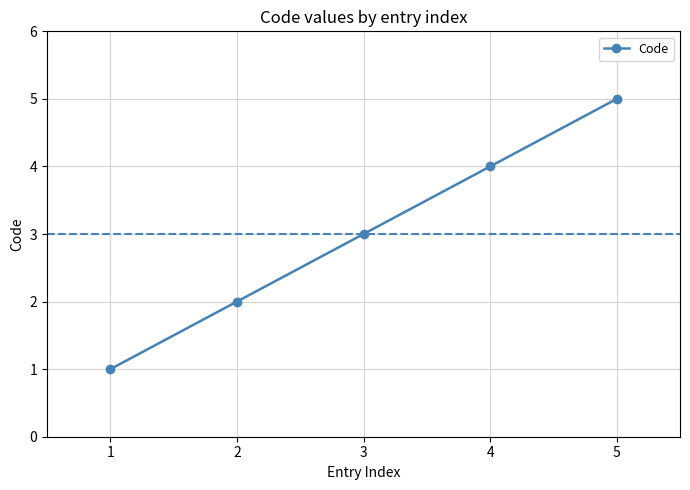

What is the difference between the values at 3 and 4?

1